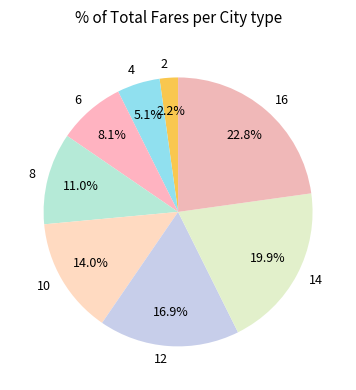

Does any single category account for the majority?

No